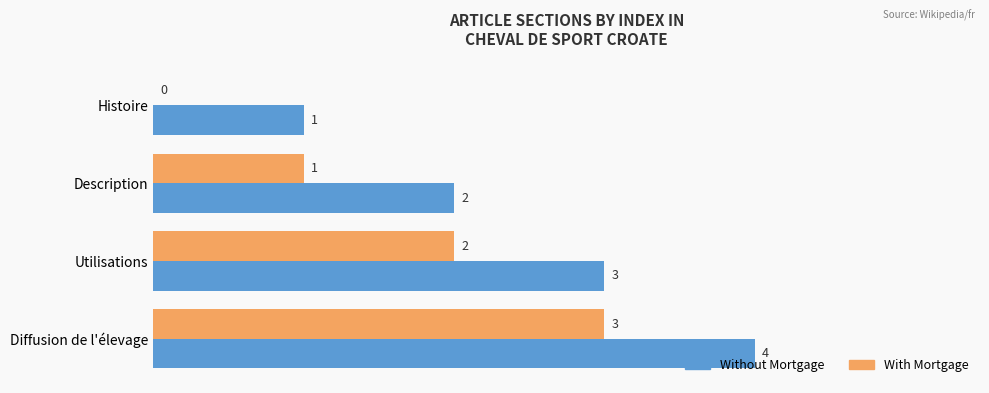

What is the sum of the Without Mortgage values at Histoire and Description?

3